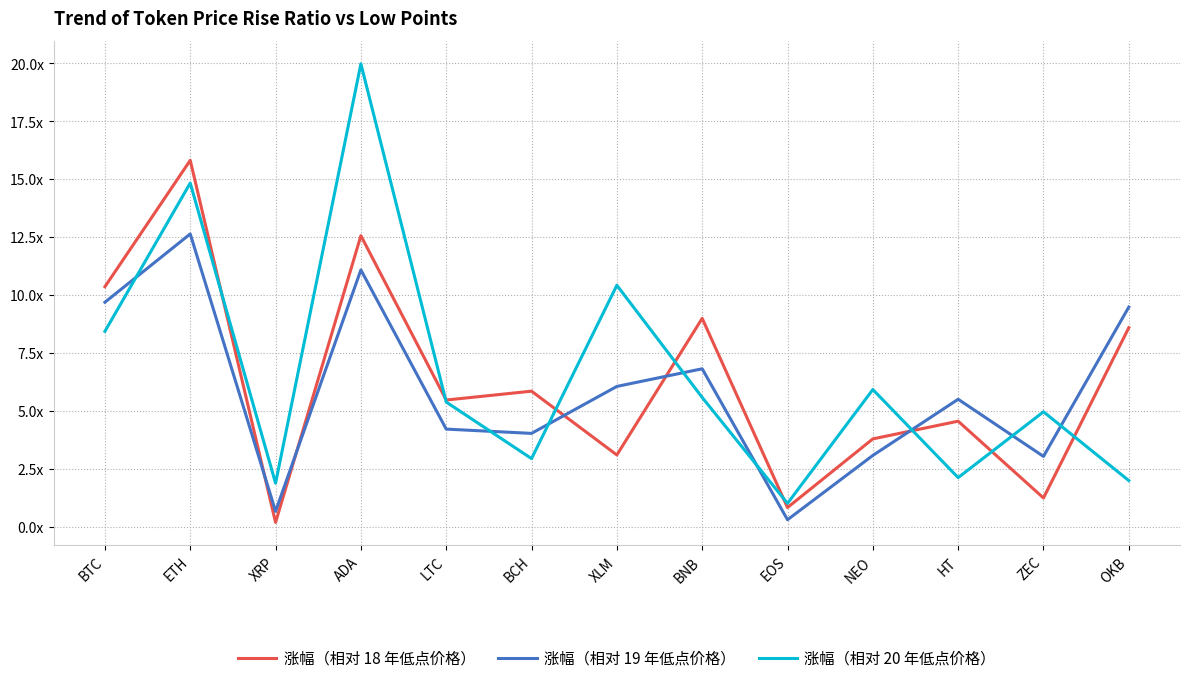

What is the difference between the maximum and minimum values in the 涨幅（相对 18 年低点价格） series?

15.6